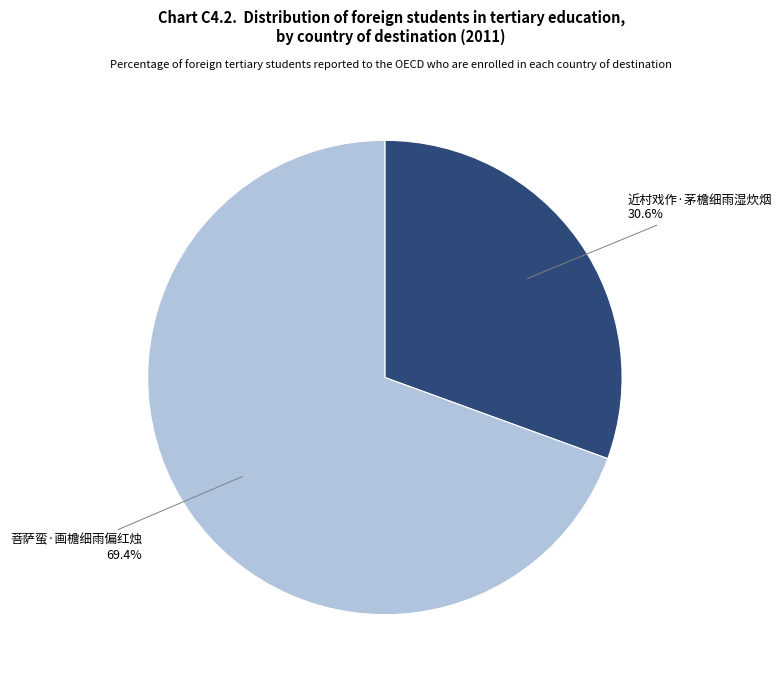

Between 菩萨蛮·画檐细雨偏红烛 and 近村戏作·茅檐细雨湿炊烟, which is larger?

菩萨蛮·画檐细雨偏红烛